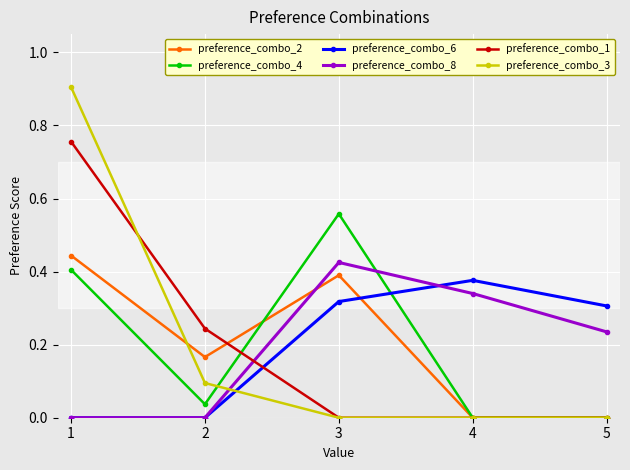

How many interior local peaks does the preference_combo_8 series have?

1